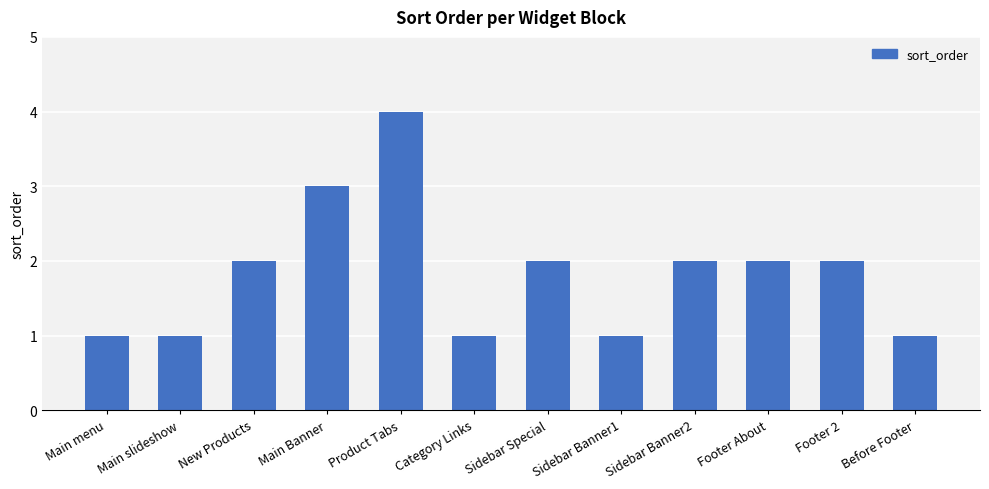

What is the approximate value at Product Tabs?

4